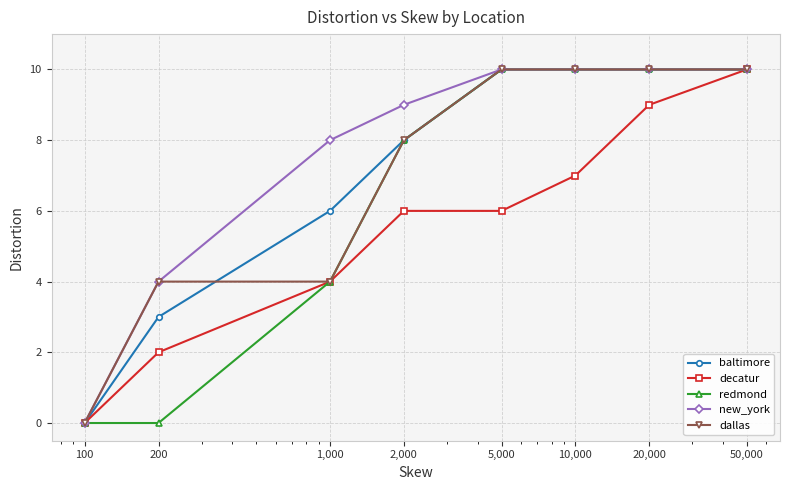

What is the value of the decatur point at the 5th from the left?

6